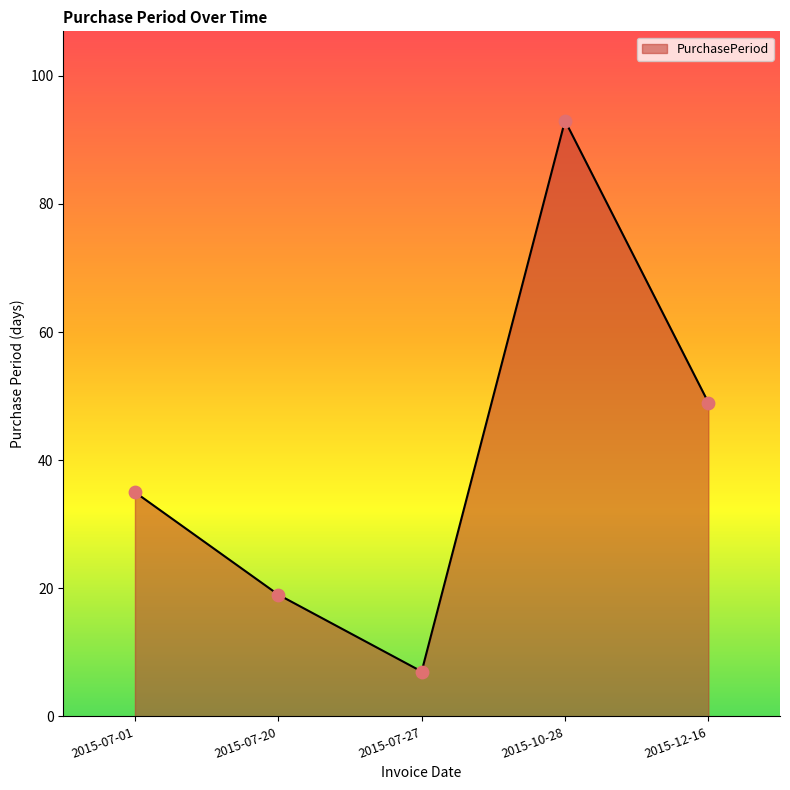

What is the ratio of the value at 2015-07-27 to the value at 2015-07-01?

0.2